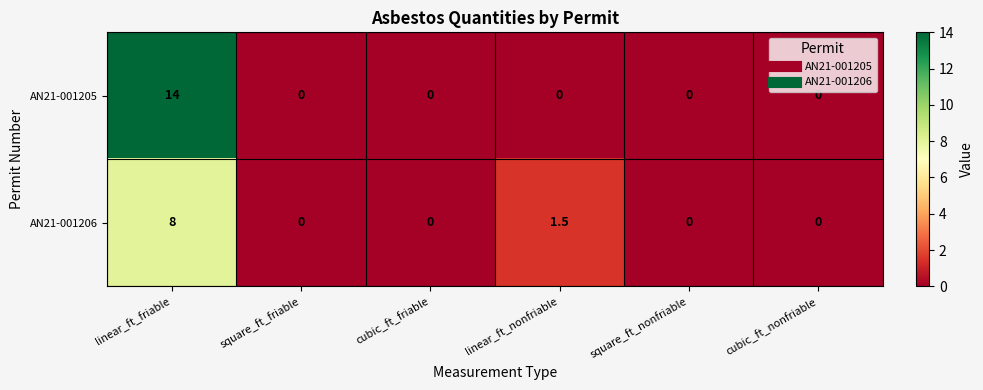

Reading right to left, list all the values displayed in this chart.

AN21-001205: 0.0	0.0	0.0	0.0	0.0	14.0
AN21-001206: 0.0	0.0	1.5	0.0	0.0	8.0